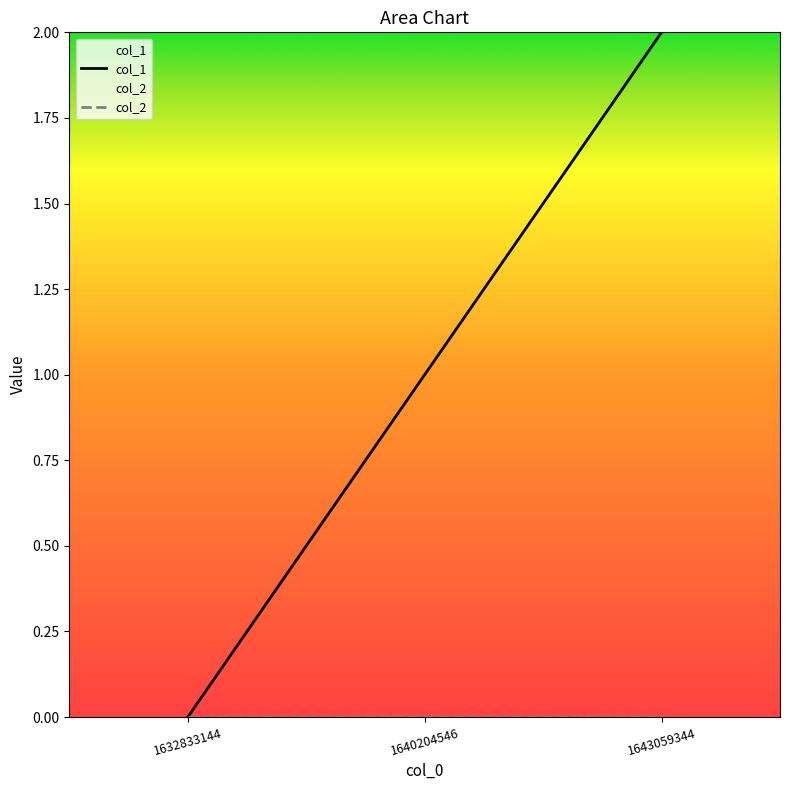

Which has a higher value, 1643059344 or 1632833144?

1643059344